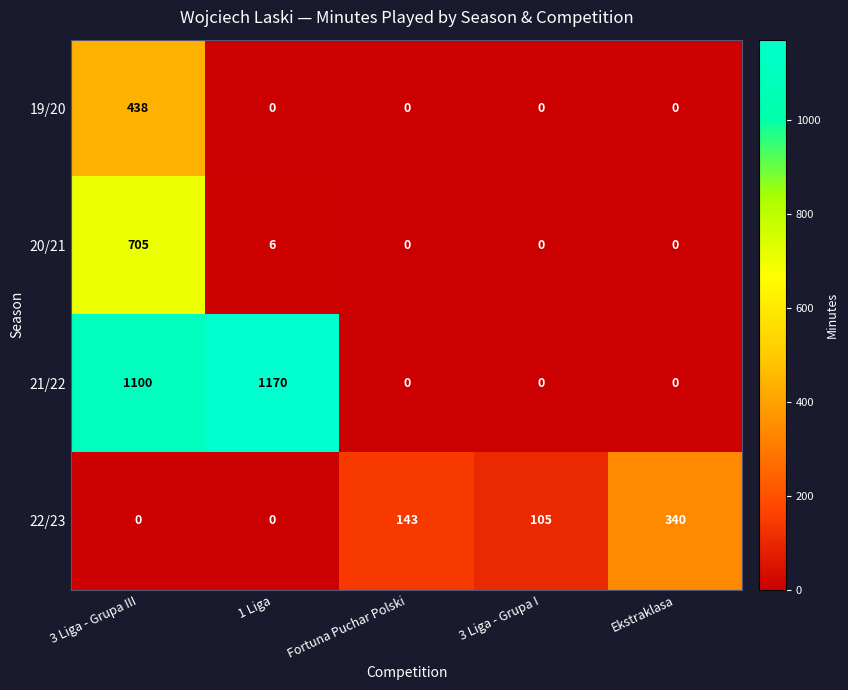

Rank the series by their maximum value, from lowest to highest.

22/23, 19/20, 20/21, 21/22